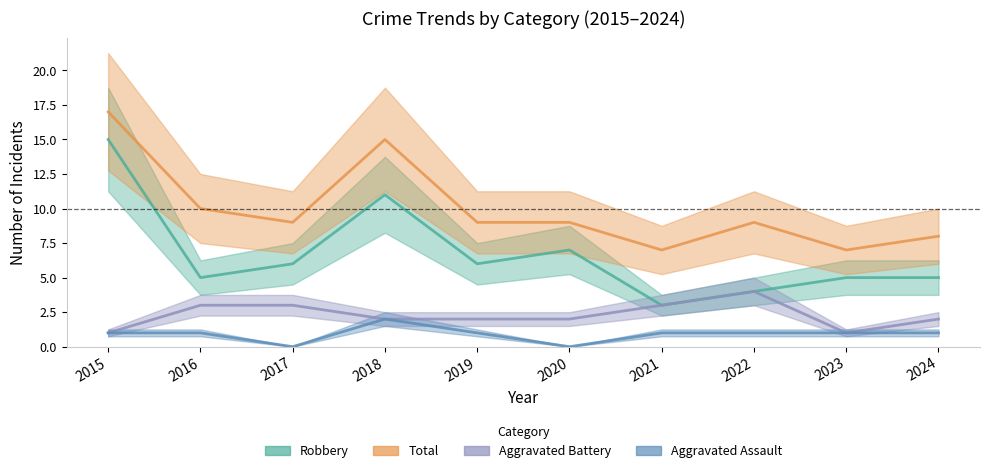

What is the difference between the highest and lowest values at 2022?

8